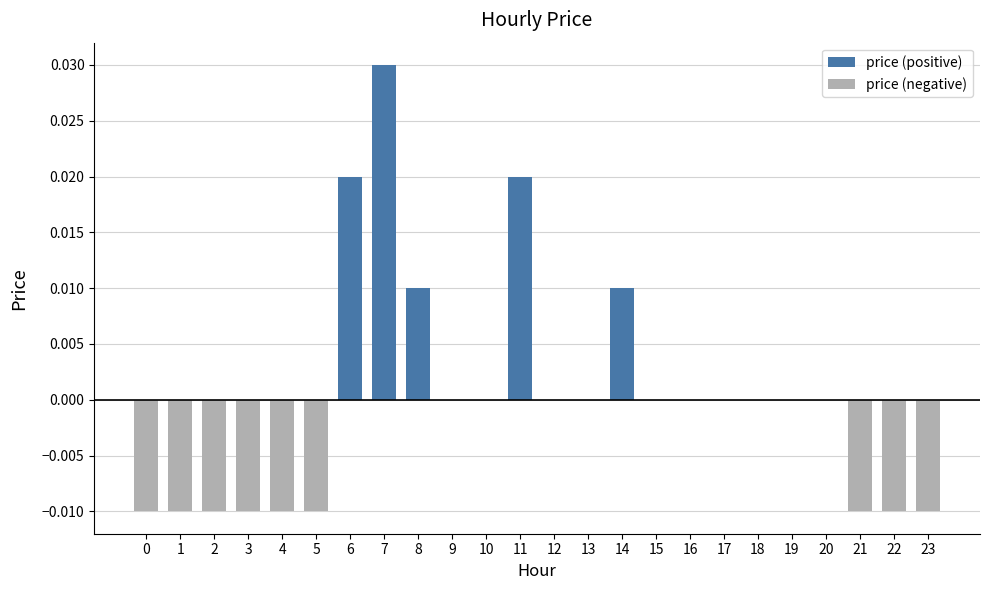

Is the value of price (positive) at 15 greater than the value of price (negative) at 22?

Yes